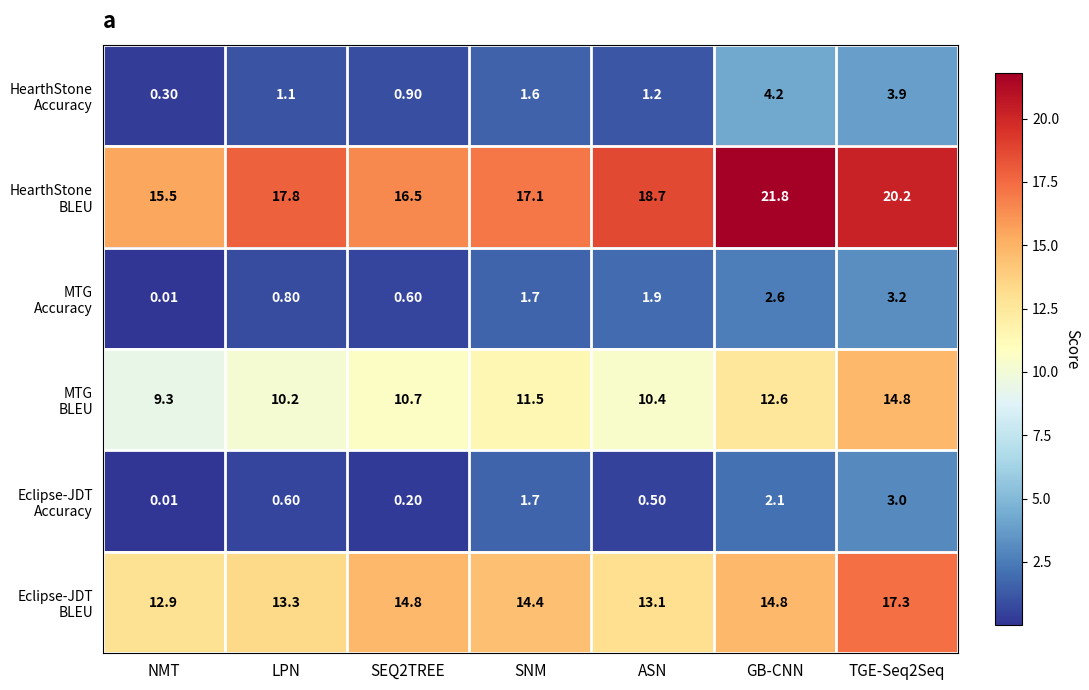

How many data points does each series have?

7